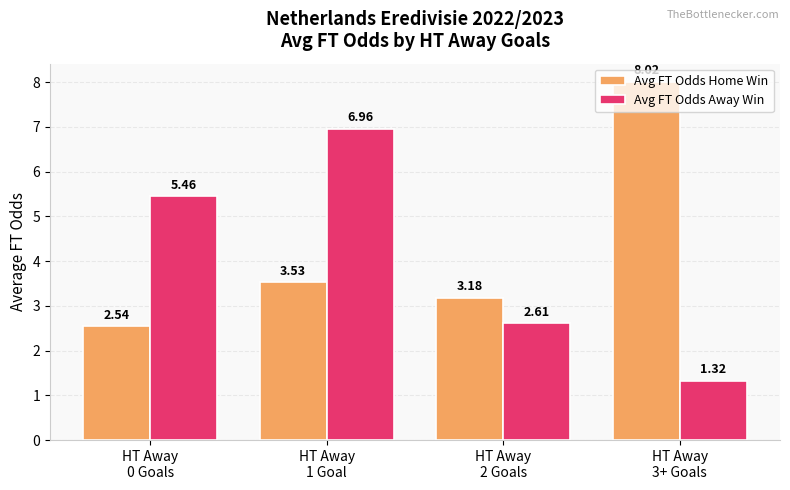

What is the label of the 2nd bar from the left?

HT Away
1 Goal